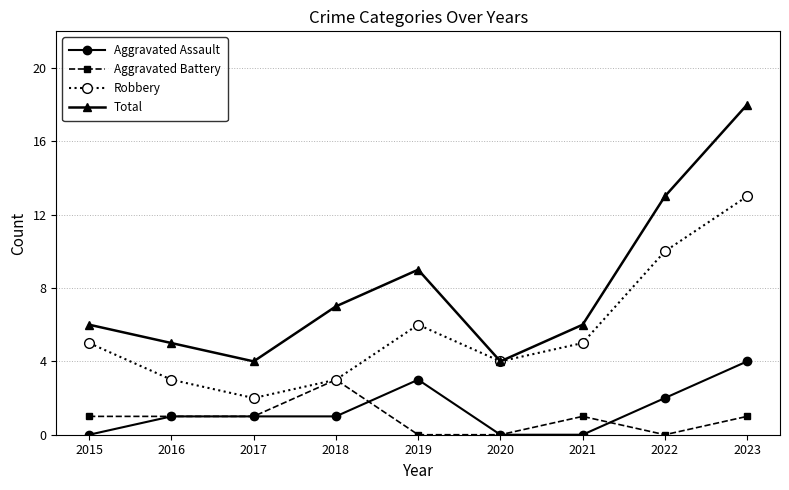

What is the difference between the second highest and second lowest values in the Robbery series?

7